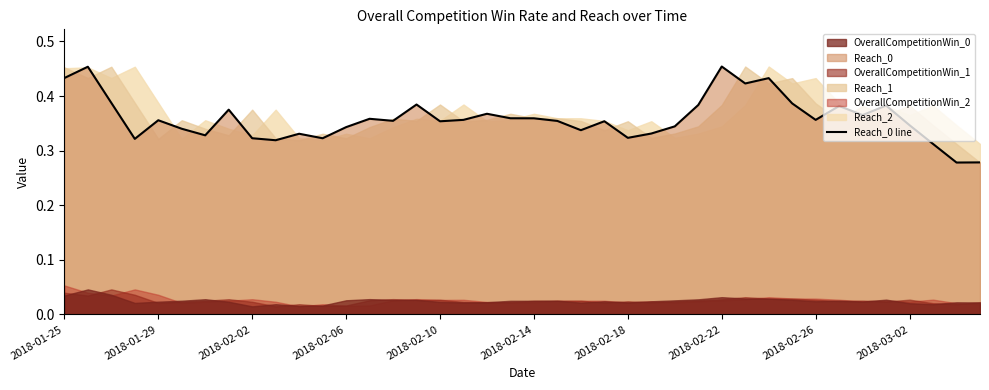

At which category does the chart reach its peak across all series?

2018-02-22